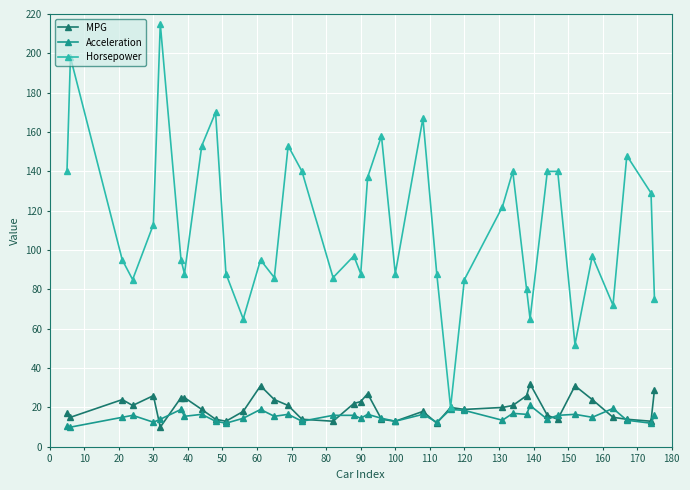

What is the value of the Horsepower point at the 7th from the left?

95.0